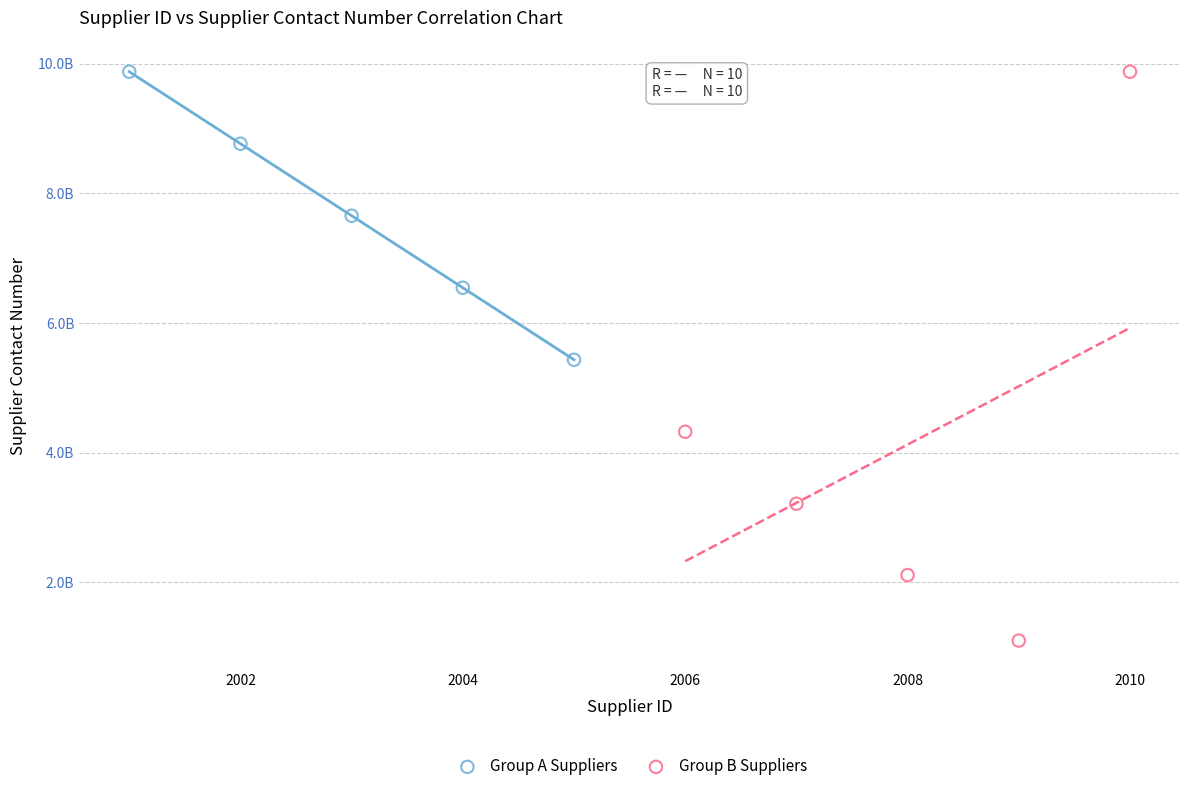

Which series reaches the minimum Y coordinate?

Group B Suppliers